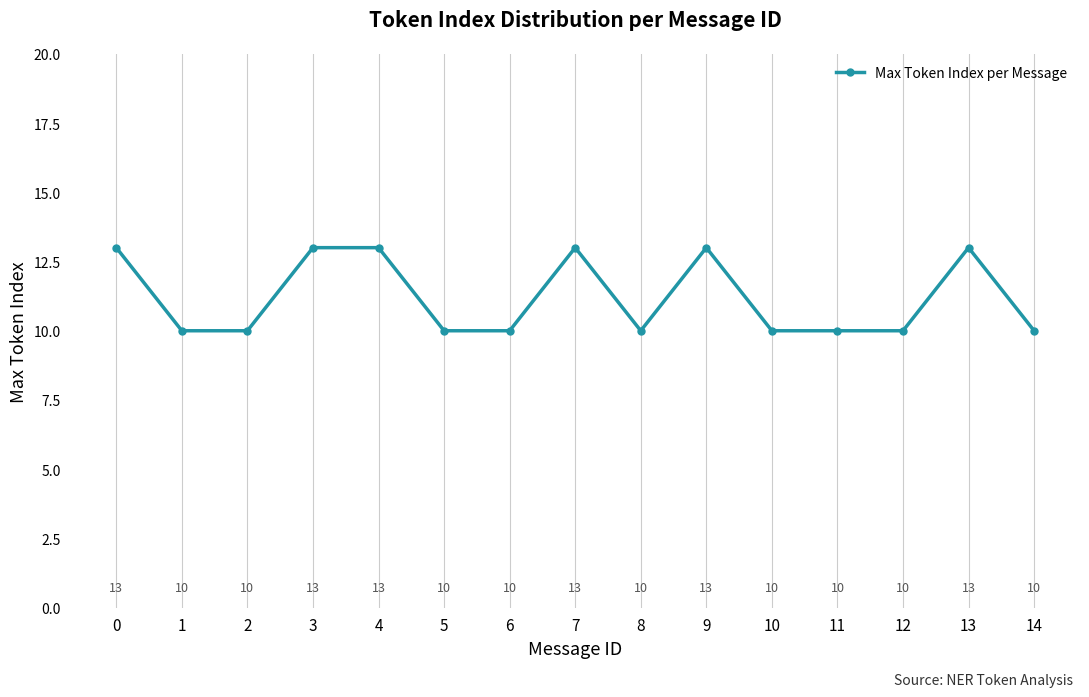

Approximately how many times larger is the value at 11 compared to 10?

1.0